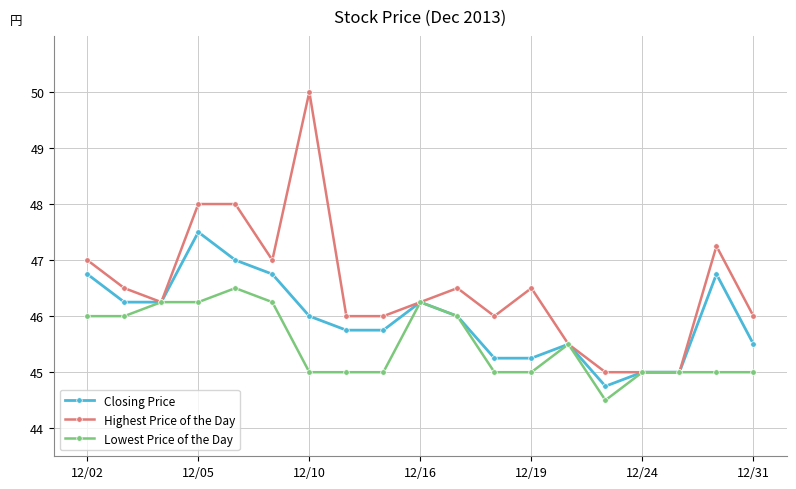

Rank the series by their maximum value, from highest to lowest.

Highest Price of the Day, Closing Price, Lowest Price of the Day